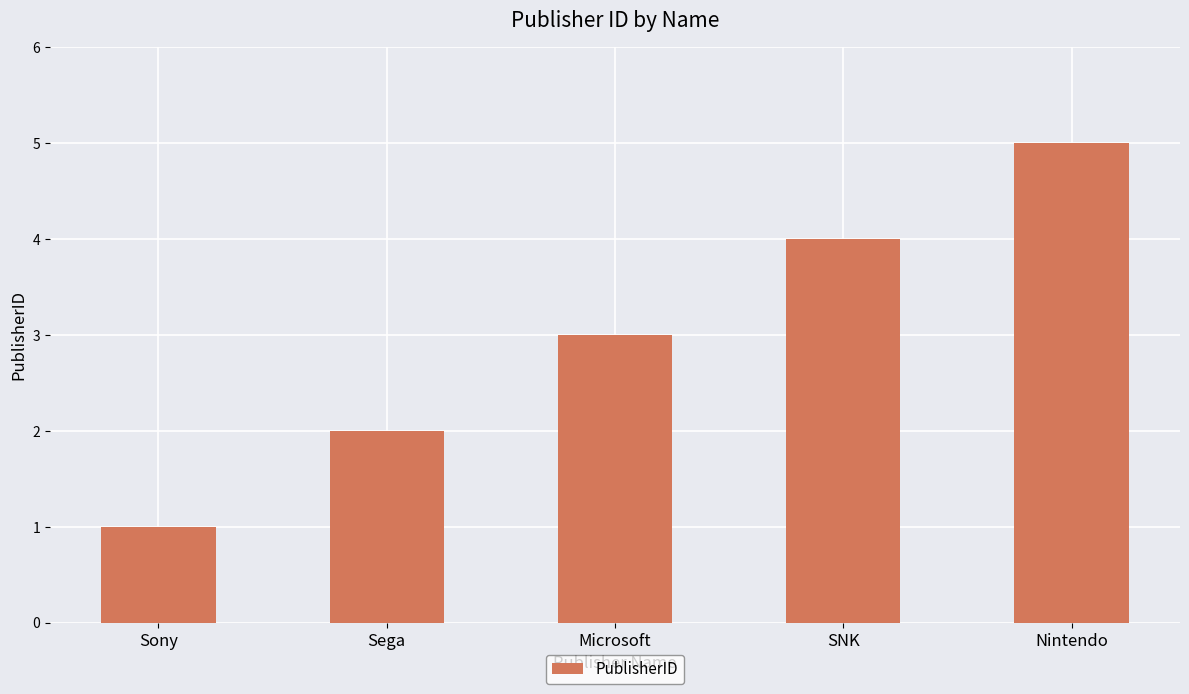

What is the approximate value at Sega?

2